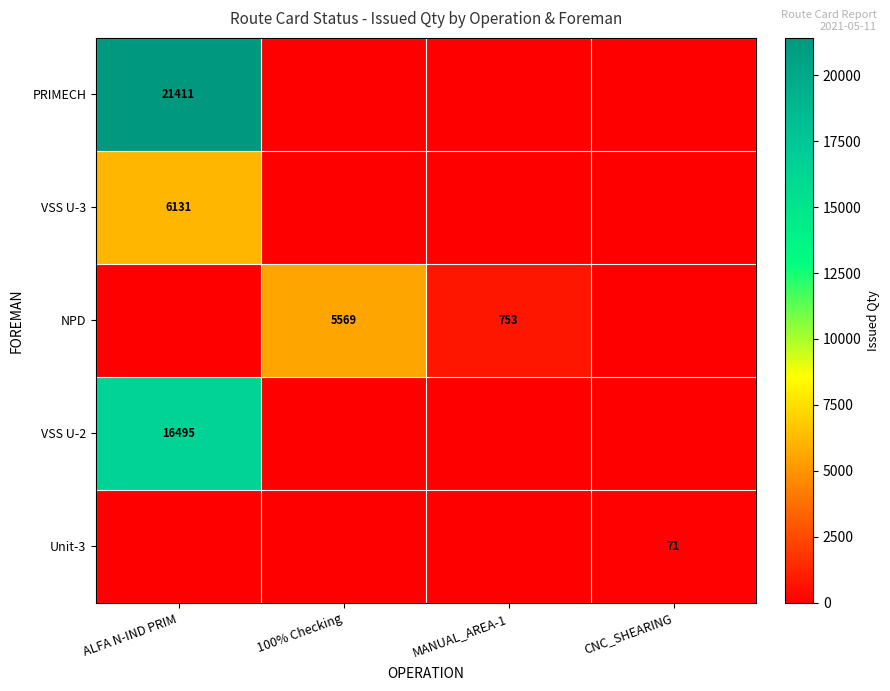

Which label corresponds to the largest value in the chart?

ALFA N-IND PRIM